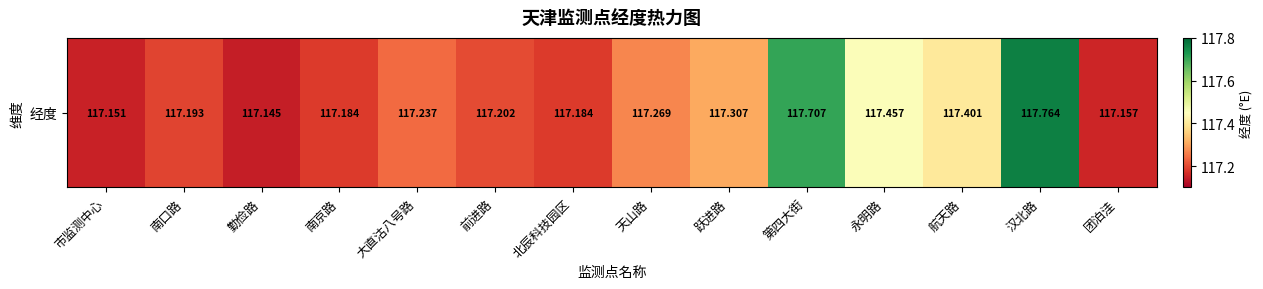

What is the sum of all values?

1642.4